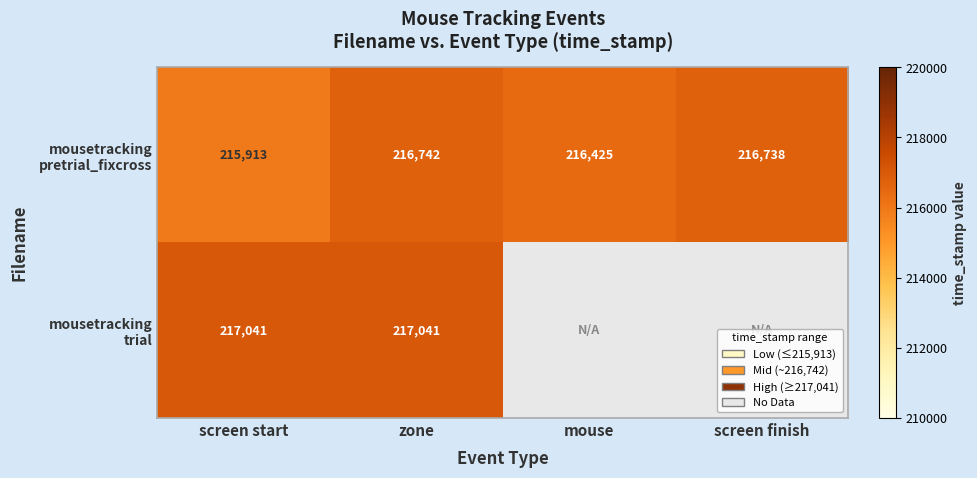

Which series has the largest range (max minus min)?

mousetracking pretrial_fixcross